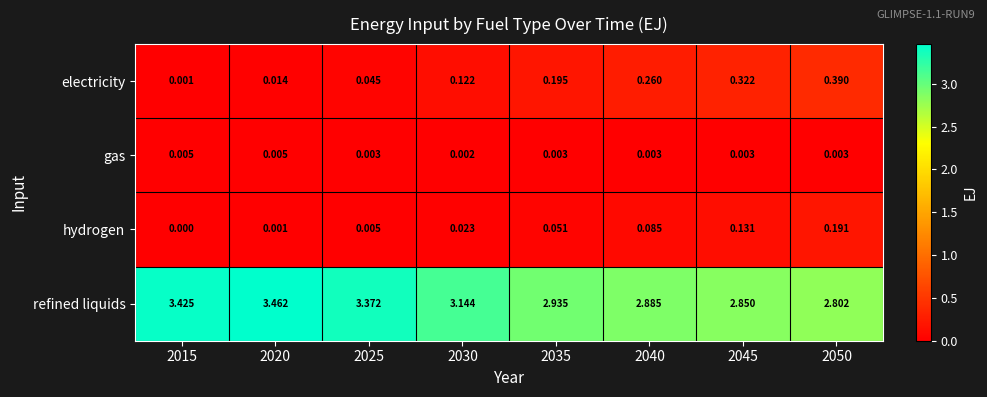

Rank the series by their maximum value, from lowest to highest.

gas, hydrogen, electricity, refined liquids